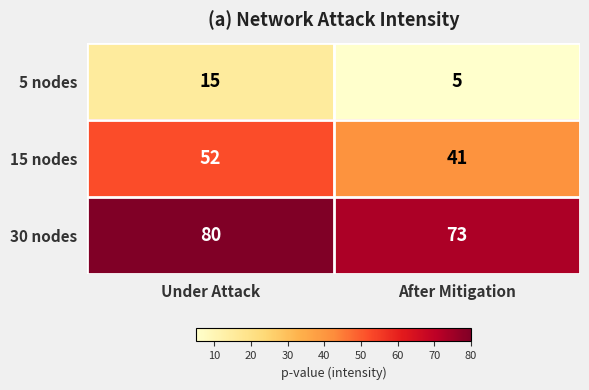

What is the total value across all series at After Mitigation?

119